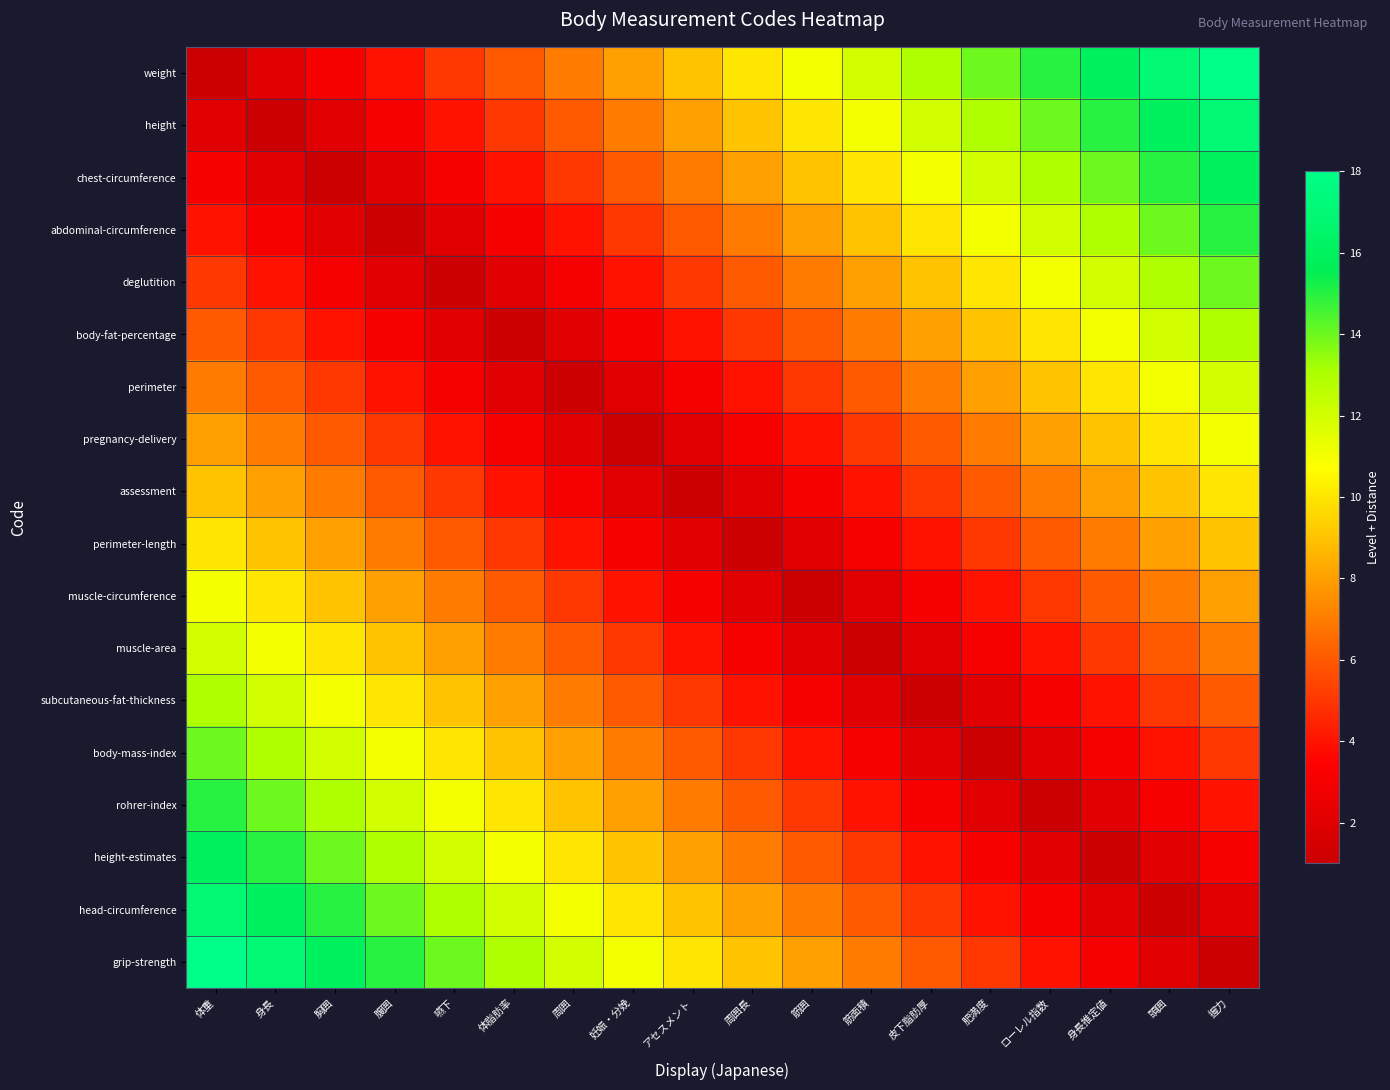

How many series are shown in this chart?

18